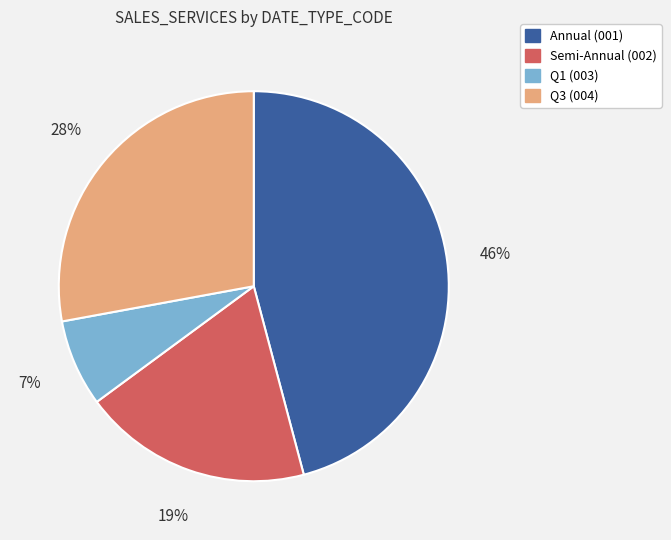

What is the ratio of the value at Q1 (003) to the value at Semi-Annual (002)?

0.4